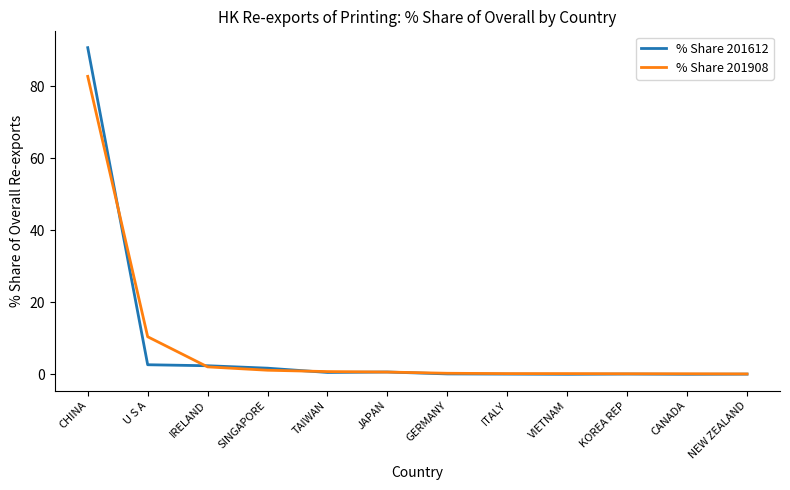

What is the maximum value shown in the chart?

90.7